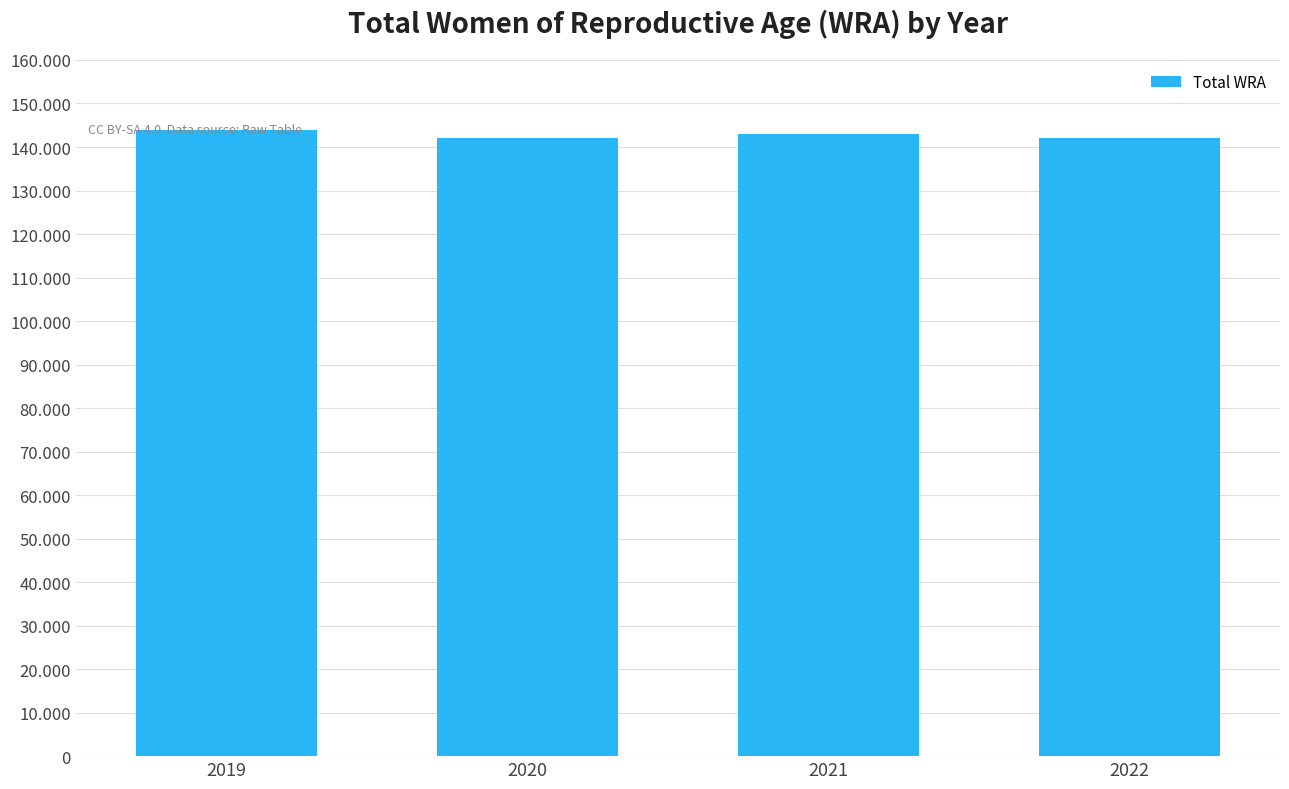

Are the bars horizontal?

No